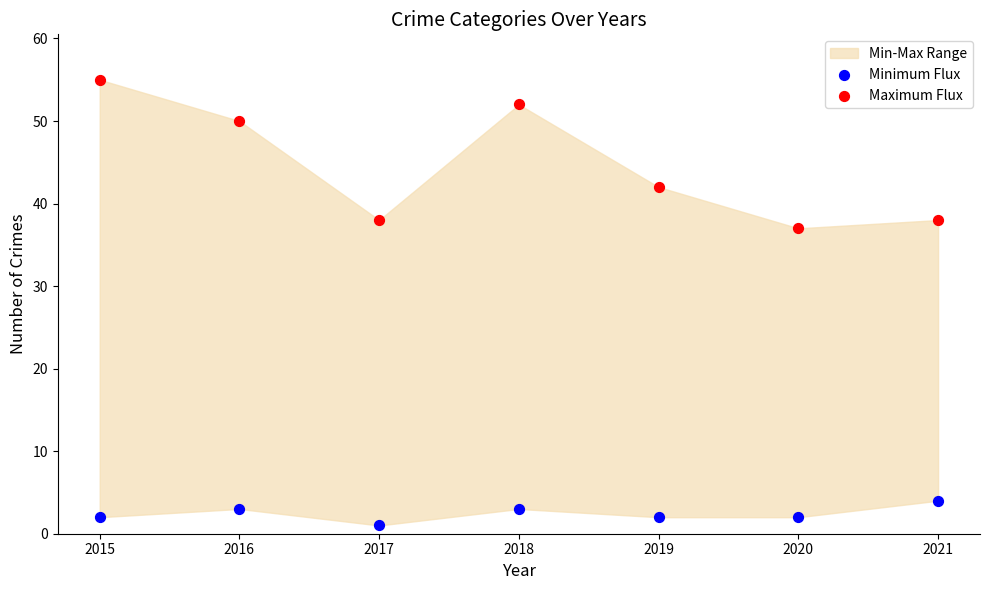

Which series has the largest Y range (max minus min)?

Maximum Flux